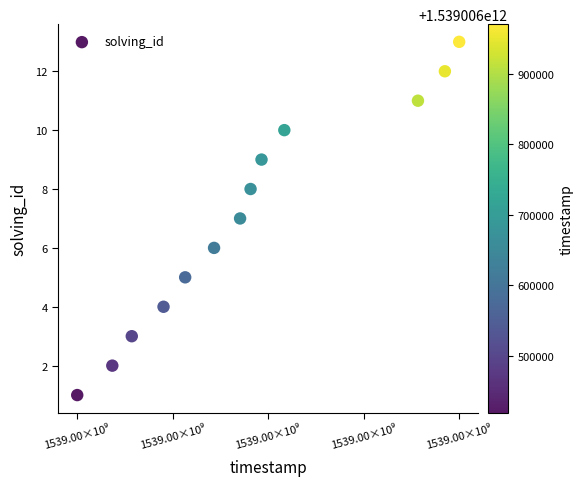

What is the range of Y values (max minus min)?

12